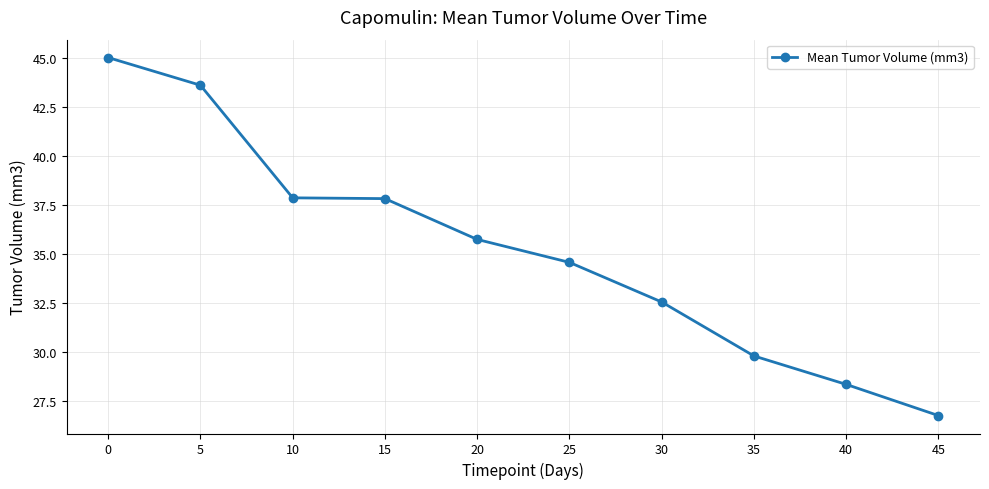

Is this an area chart (filled region under the line)?

No